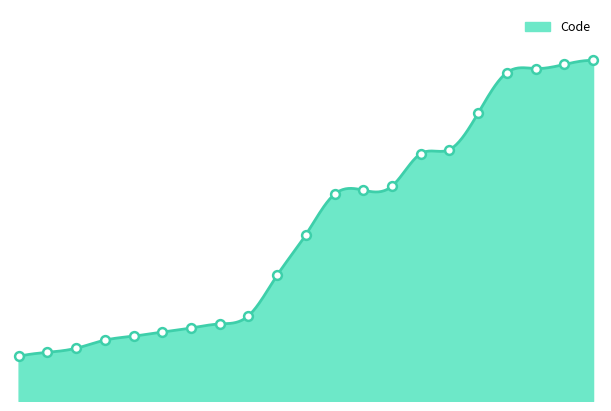

What is the change in value from 1100 to 6200?

+5100